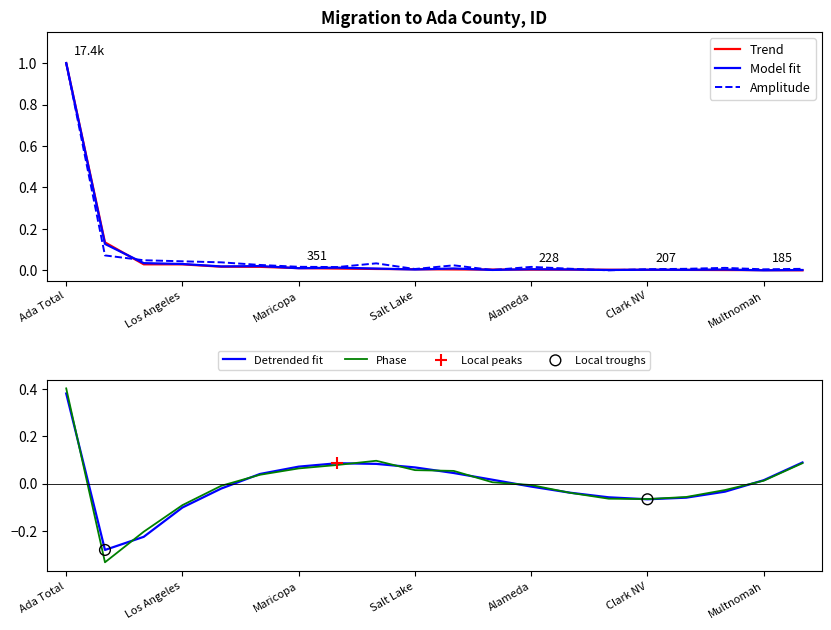

The Model fit series shows 0.0 at Maricopa. True or false?

True